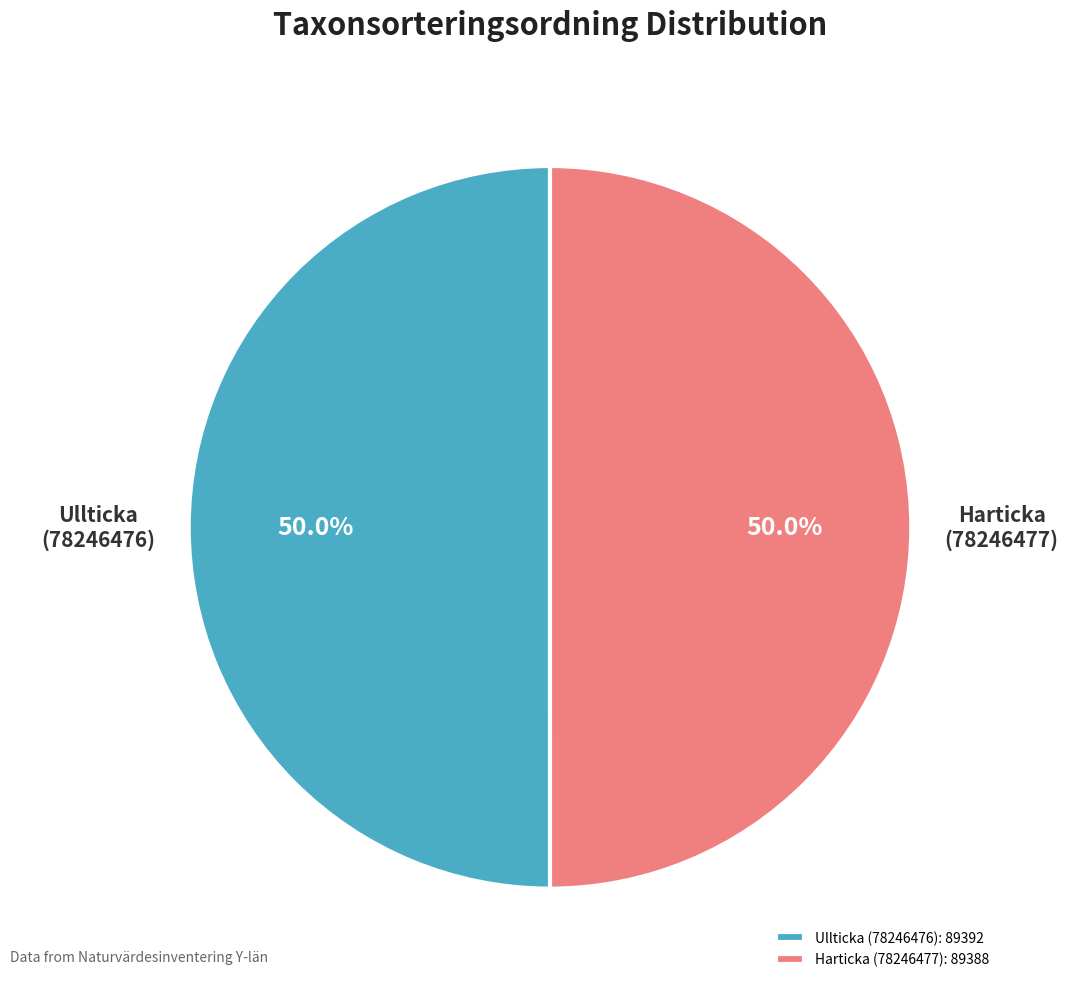

How many slices are in this pie chart?

2